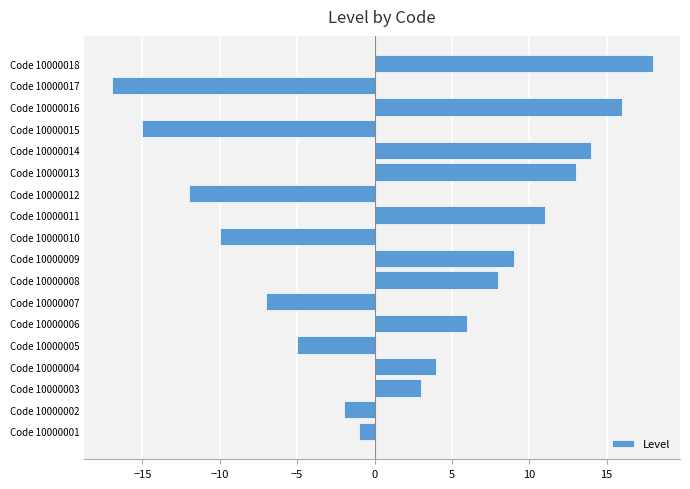

At which label is the value closest to 0?

Code 10000001